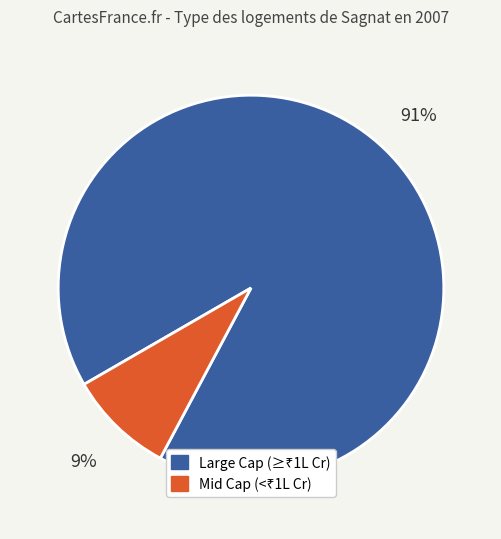

Does any single category account for the majority?

Yes